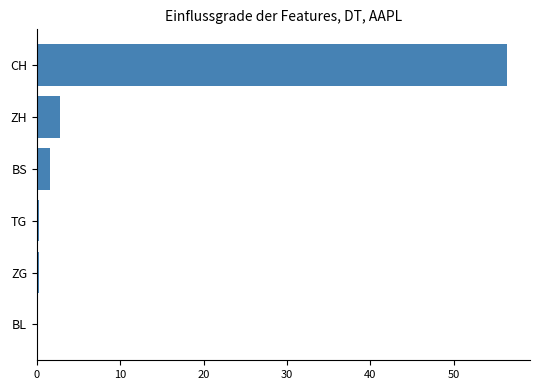

Which category has the highest value across all series?

CH